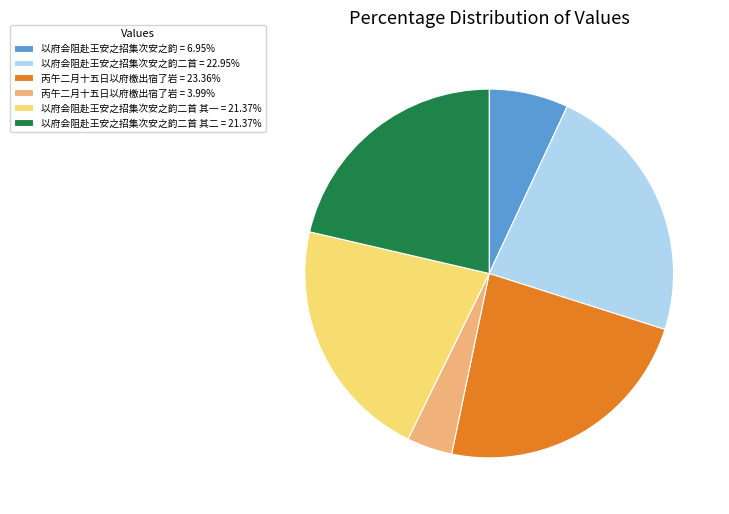

Does 以府会阻赴王安之招集次安之韵二首 = 22.95% represent more than half of the total?

No